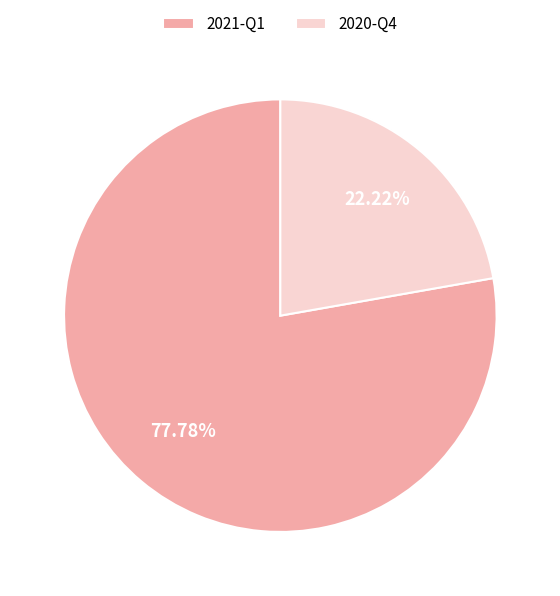

To the nearest percent, what portion does 2020-Q4 represent?

22%